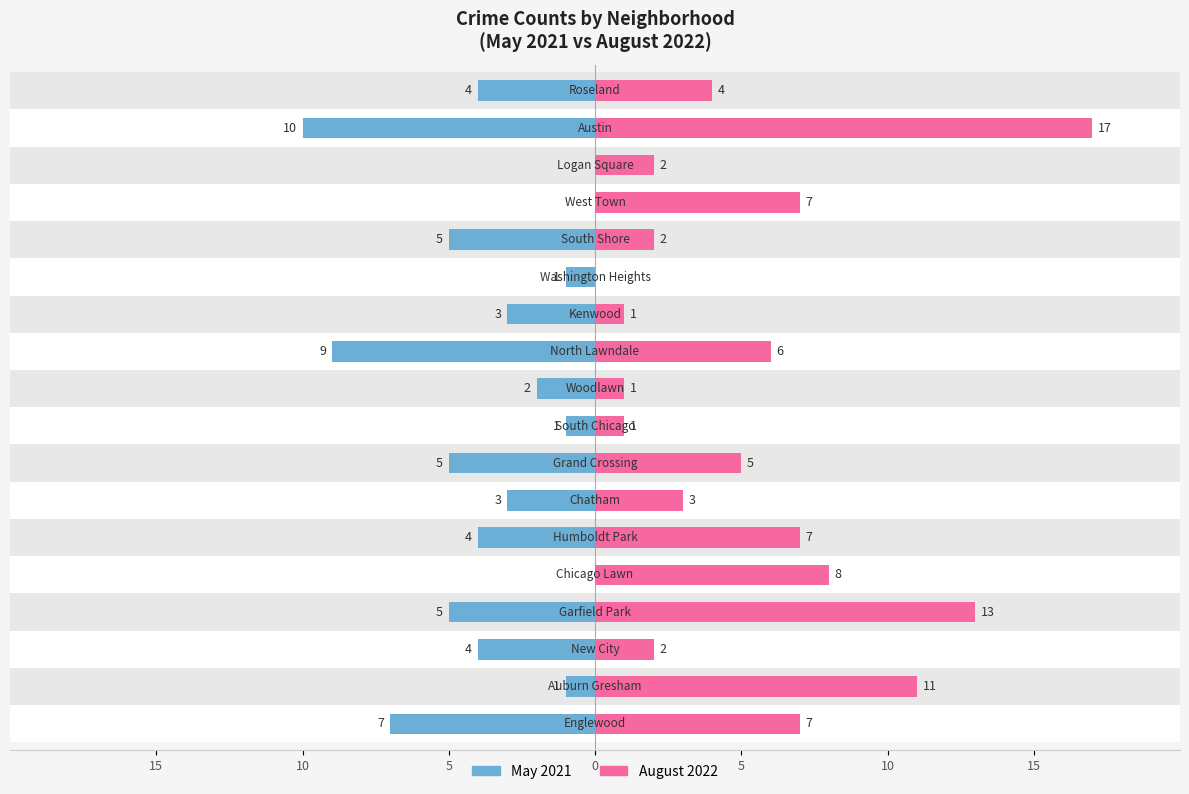

Which series changed the most between 10 and 12?

May 2021